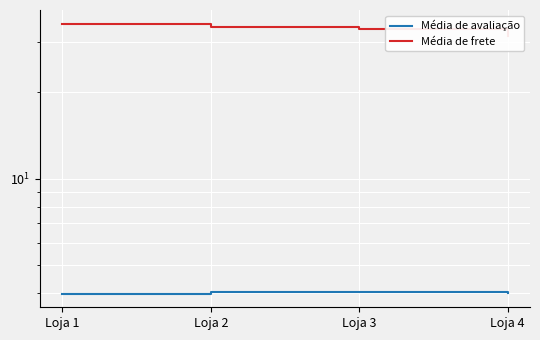

At which label does Média de avaliação first exceed 4?

Loja 2